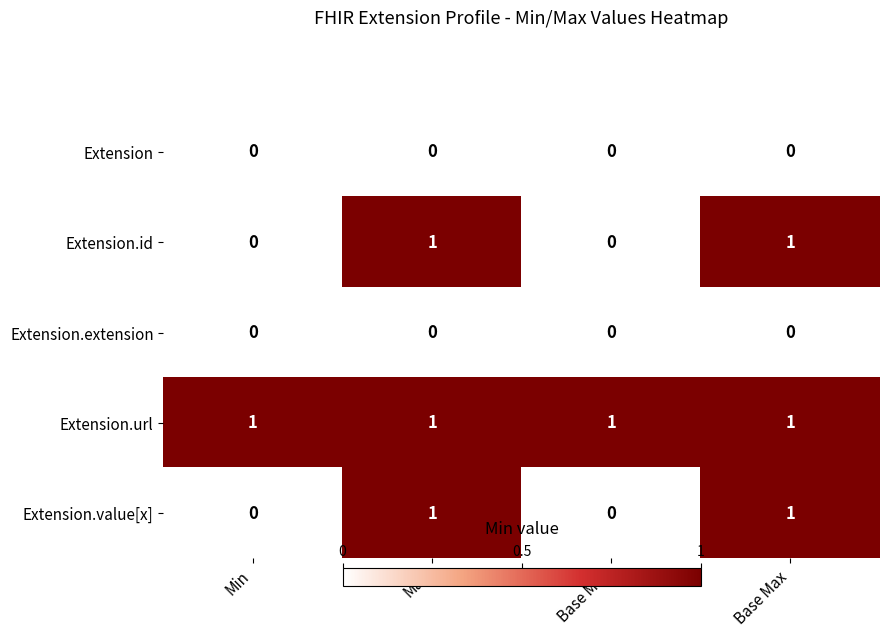

True or false: Extension.url has a value of 0 at Base Min.

False